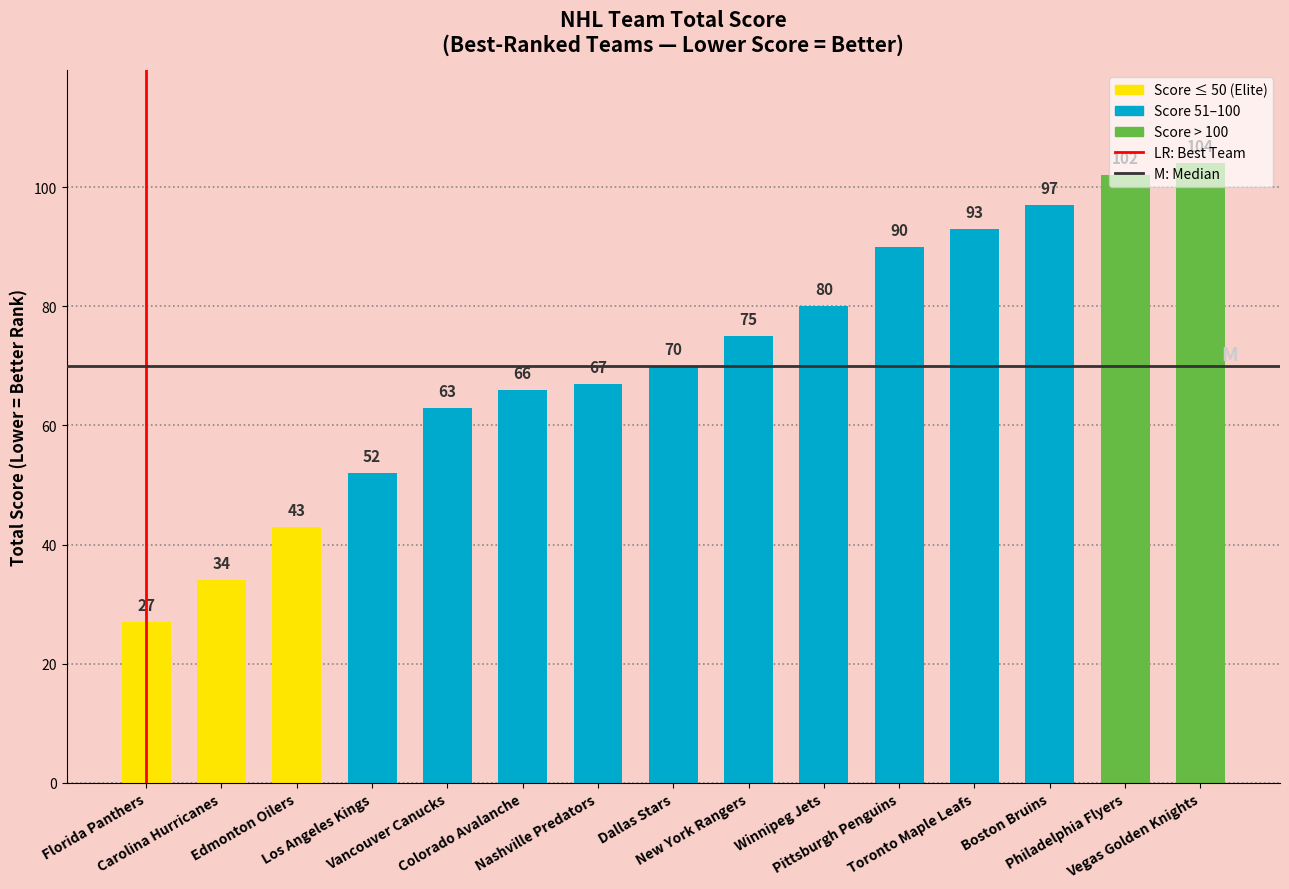

What is the value of the 13th bar from the left?

97